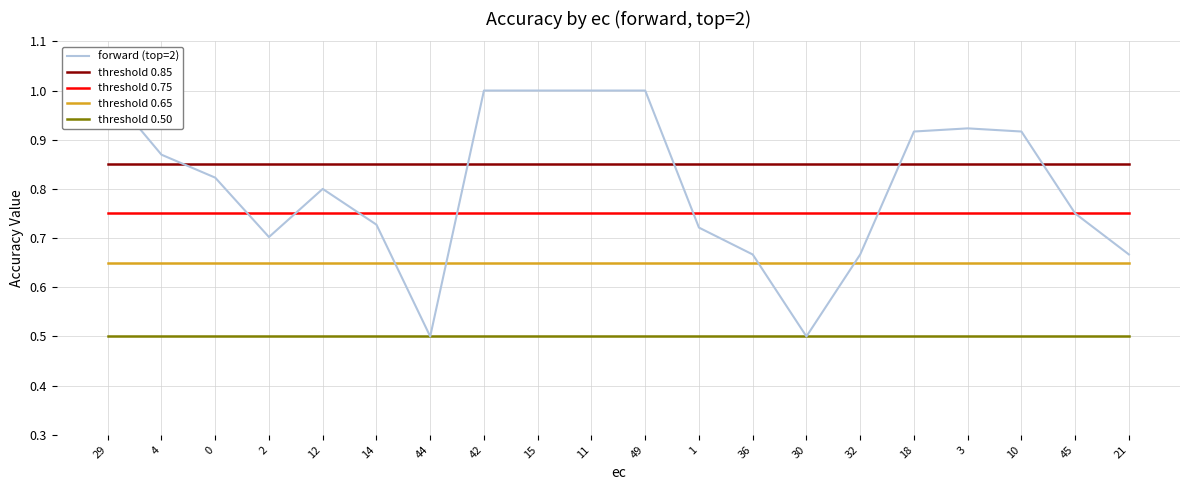

At which label is forward (top=2) closest to 0?

44